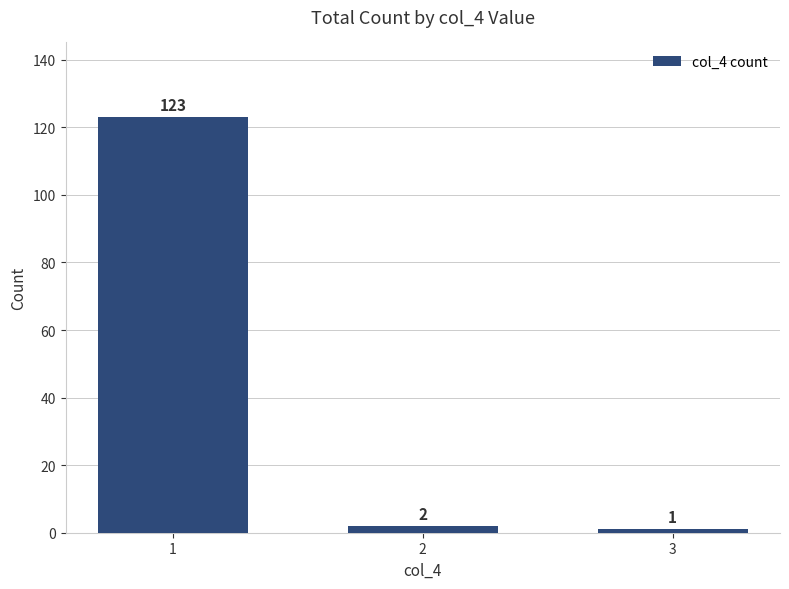

Which category has the lowest value across all series?

3